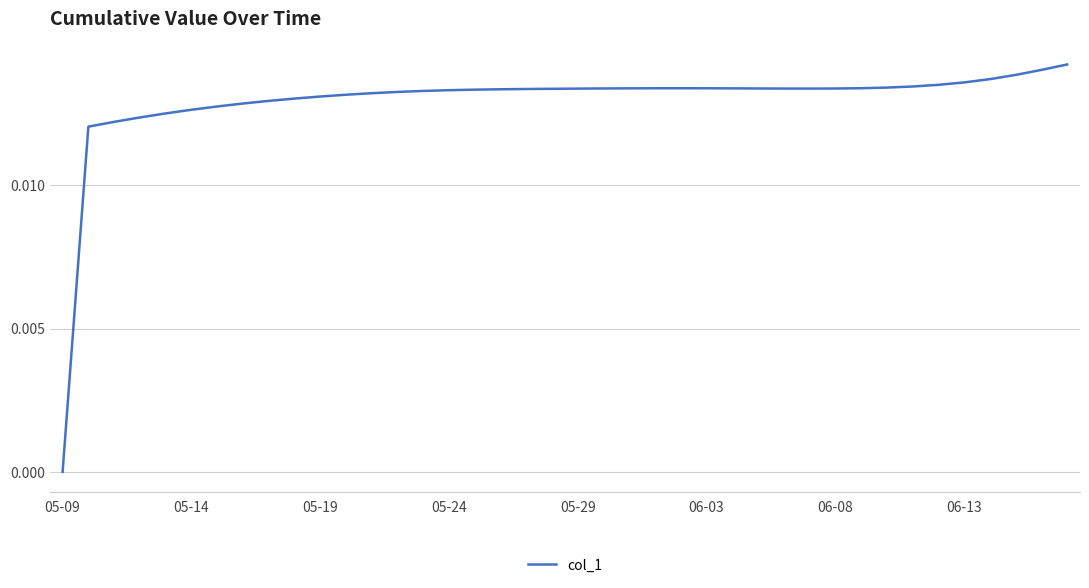

True or false: there are more than 1 points higher than both neighbors.

False